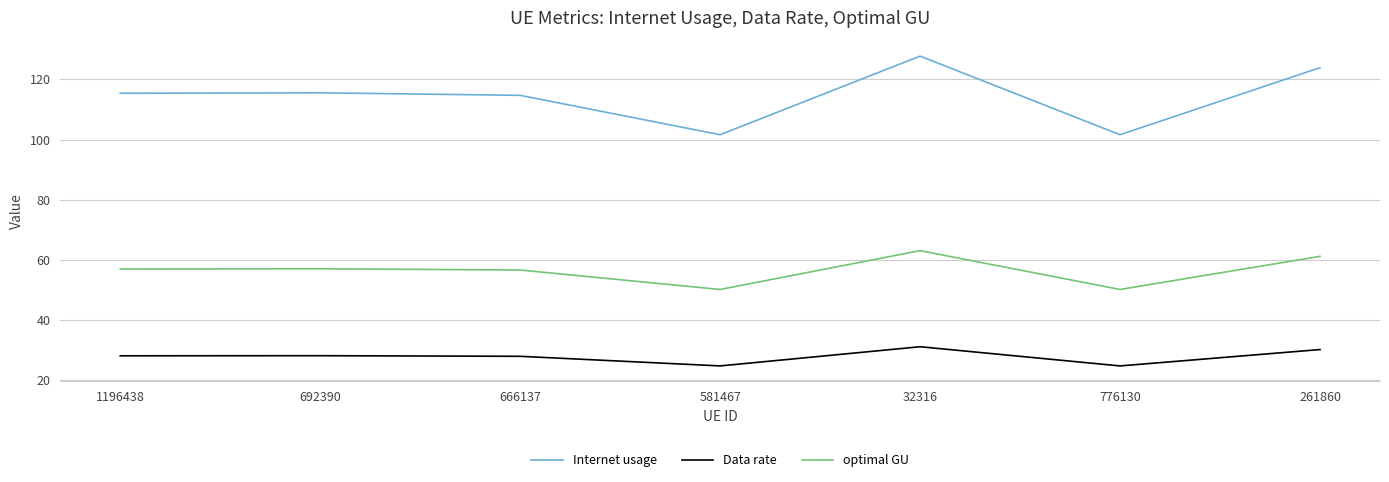

True or false: Internet usage and Data rate cross at least once.

False